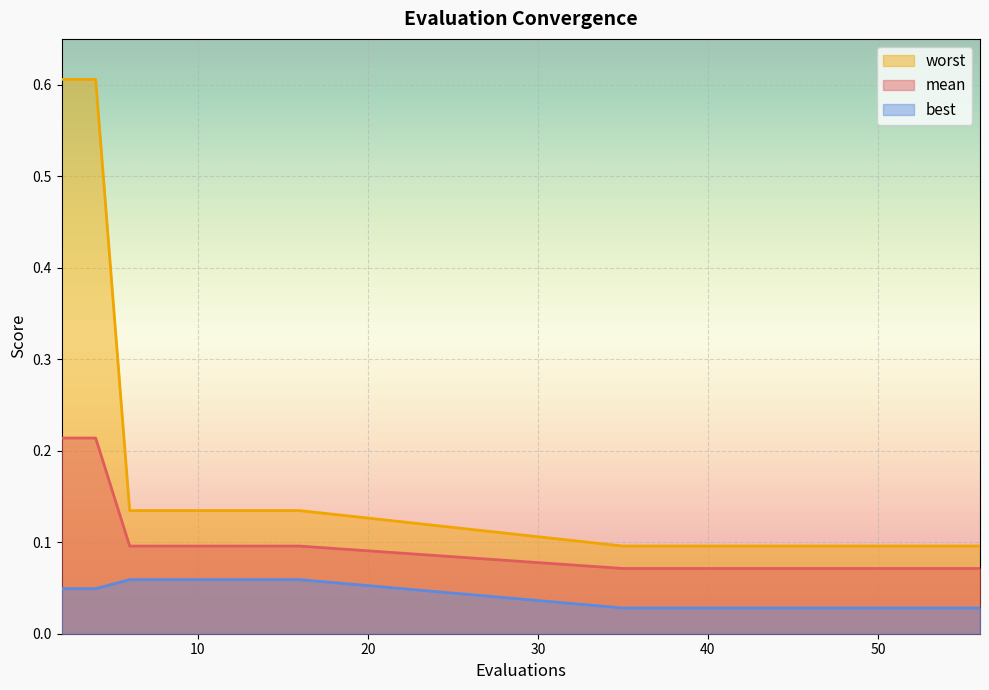

True or false: mean has more than 1 points higher than both neighbors.

False